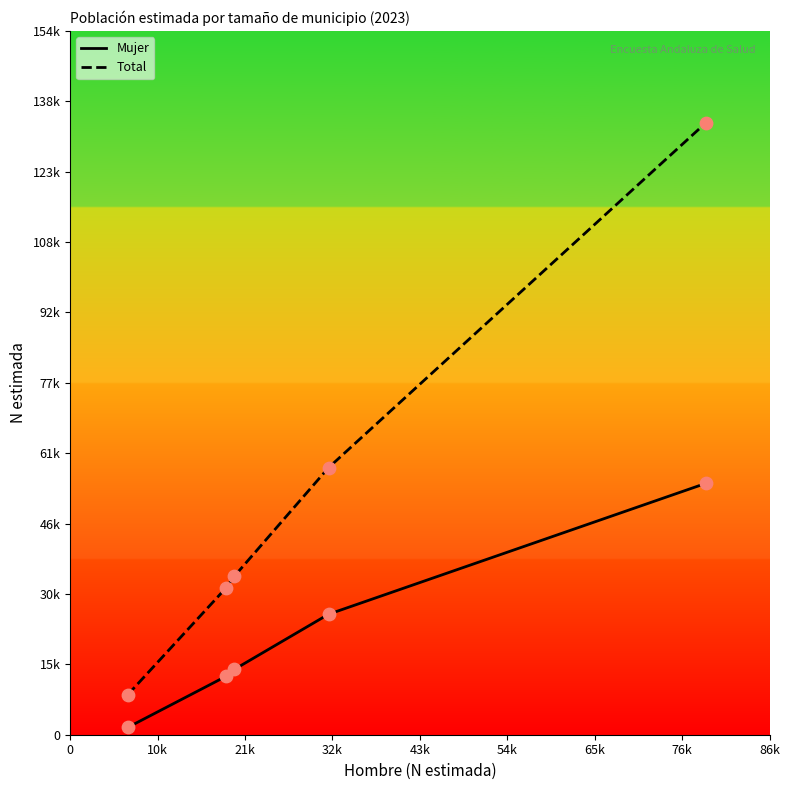

Which series reaches the maximum Y coordinate?

Total